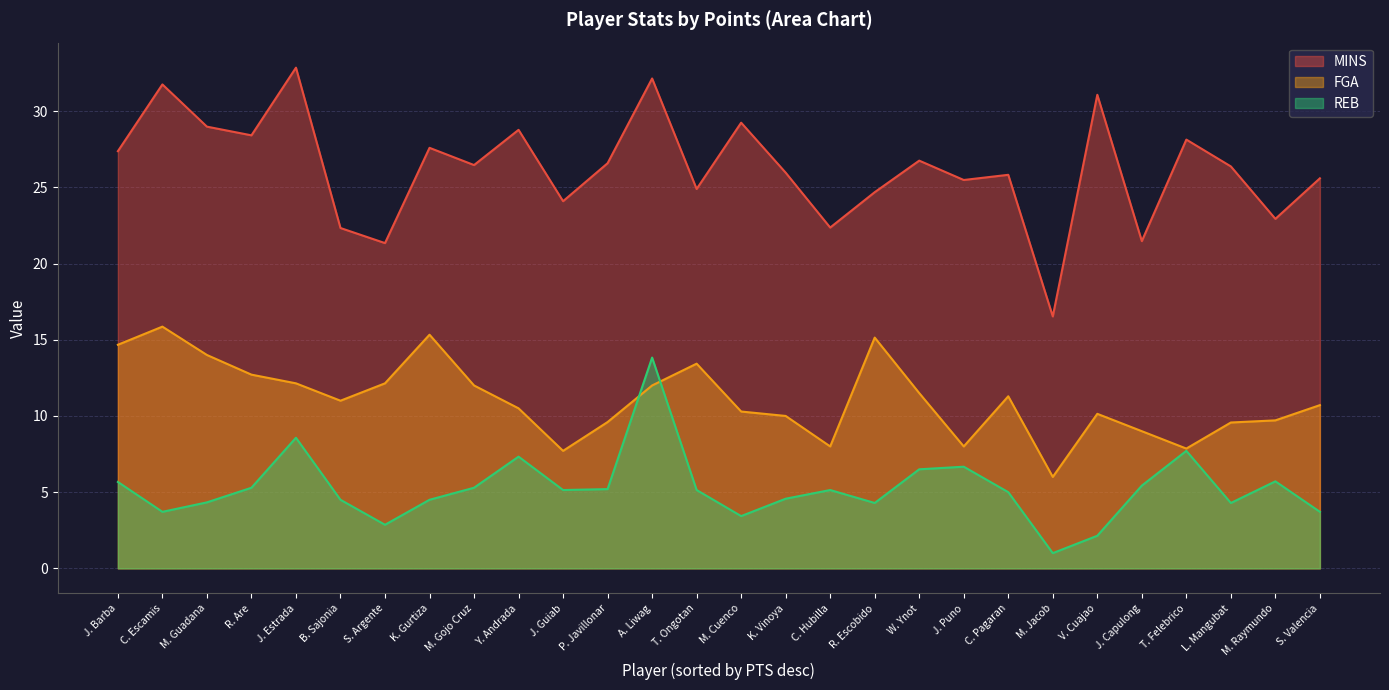

At which label does FGA first exceed 11?

J. Barba